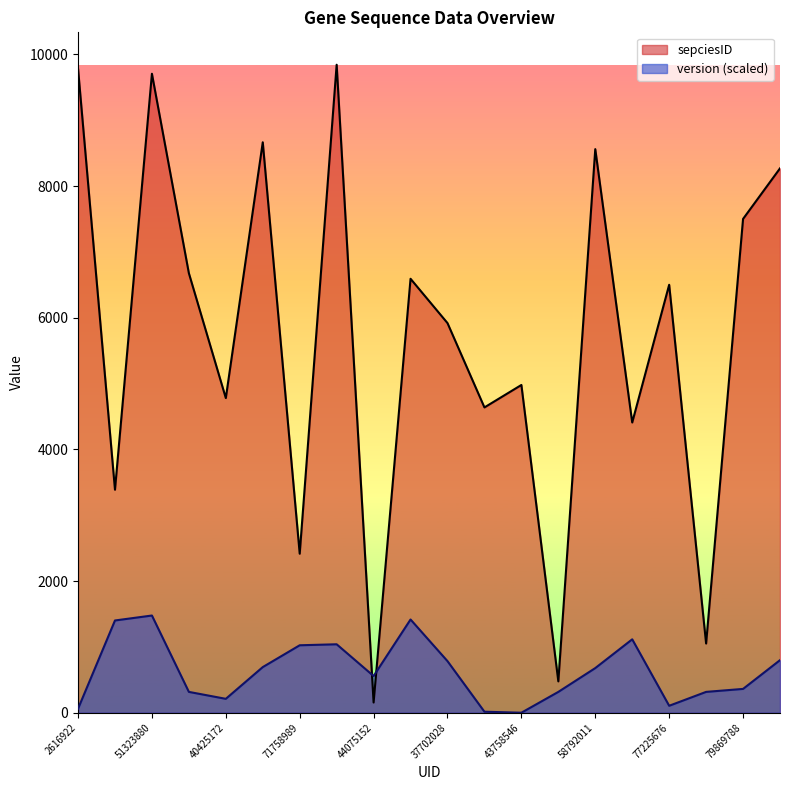

What is the highest value of the sepciesID series?

9842.0